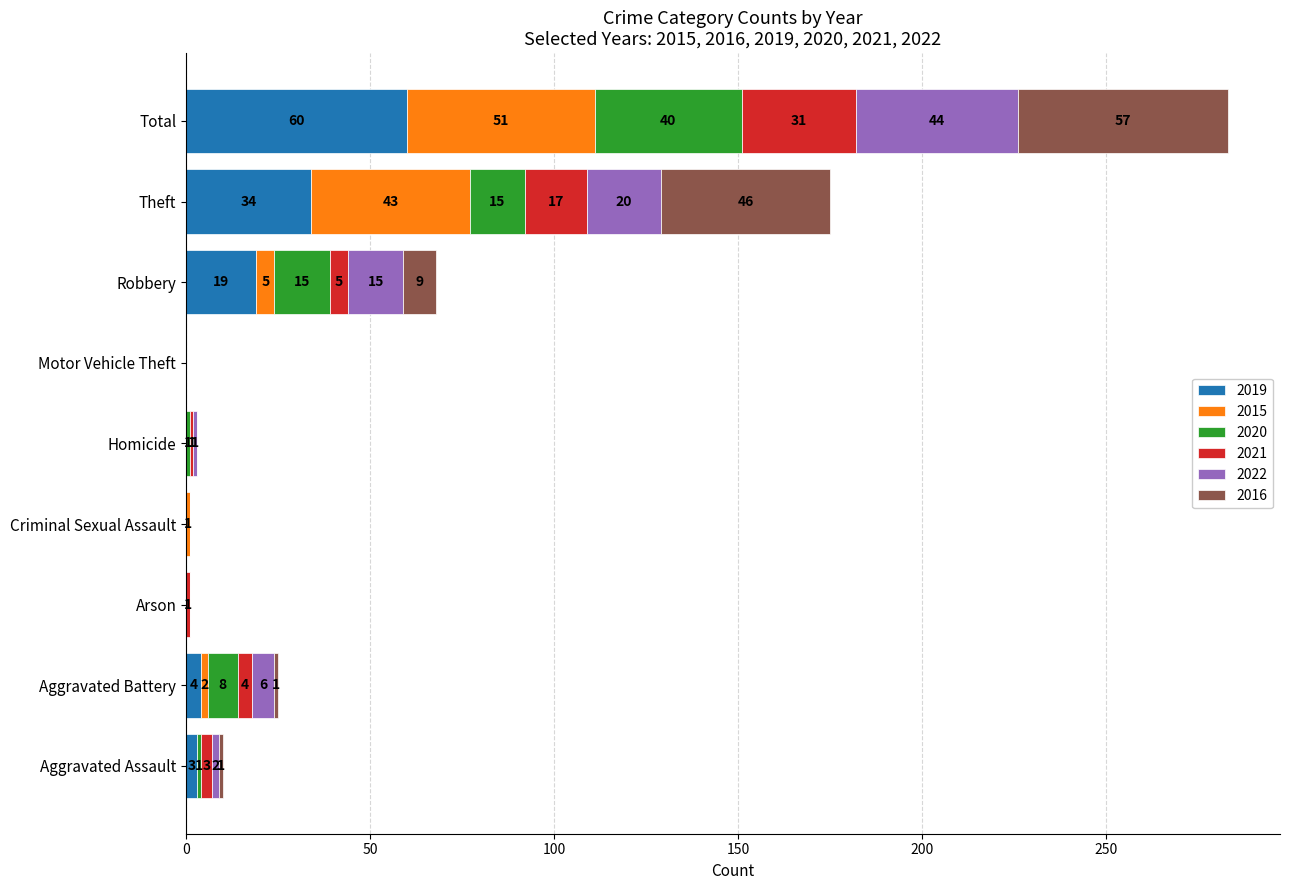

What are all the series names shown in the legend?

2019, 2015, 2020, 2021, 2022, 2016